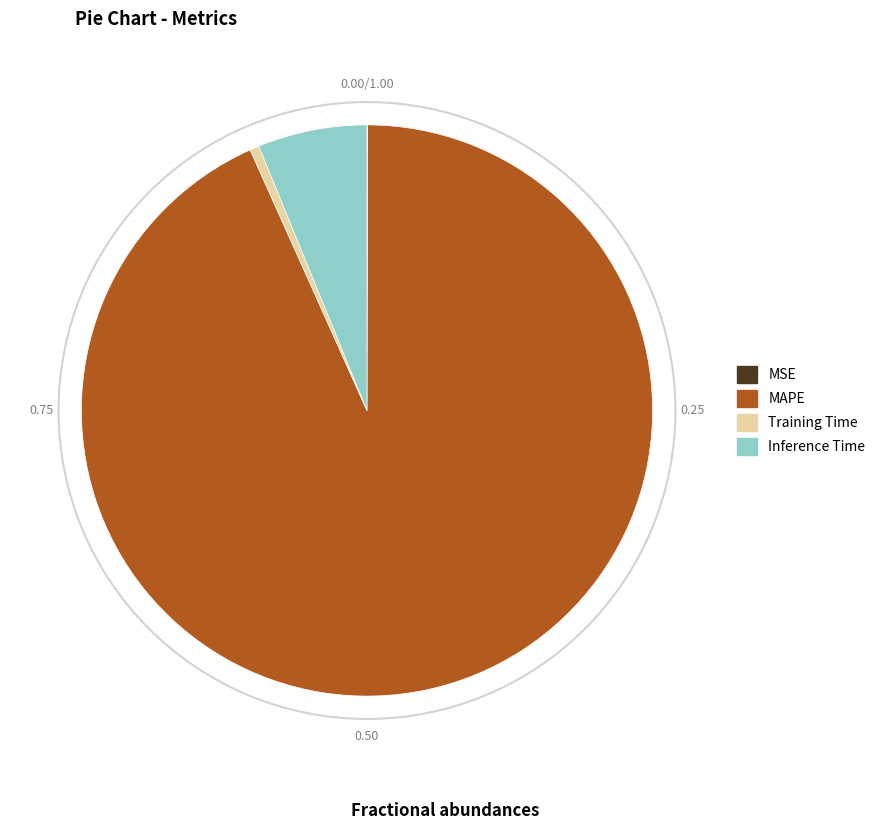

Does MAPE account for over 50% of the chart?

Yes